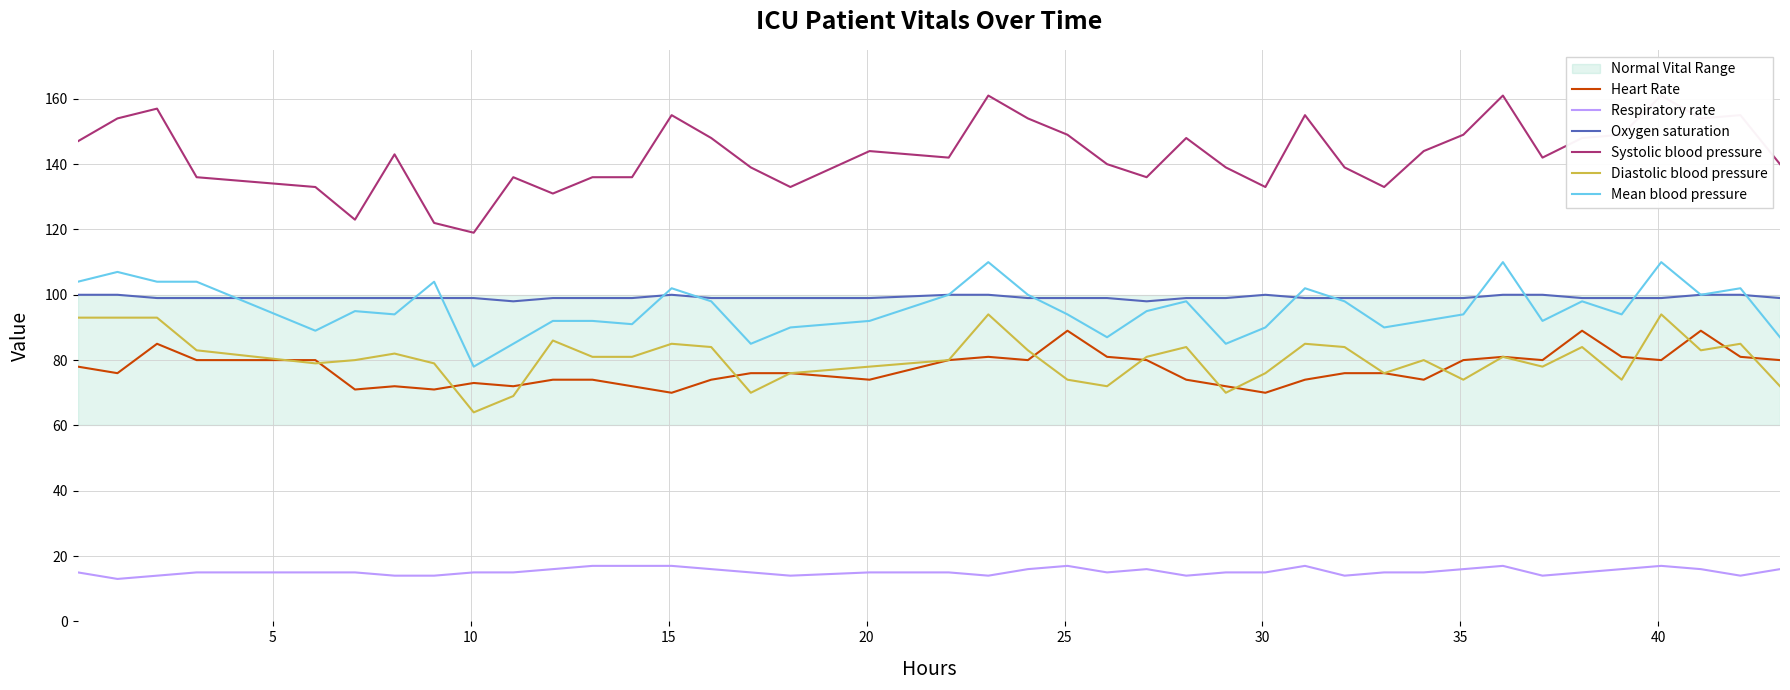

How many interior local valleys does the Diastolic blood pressure series have?

10